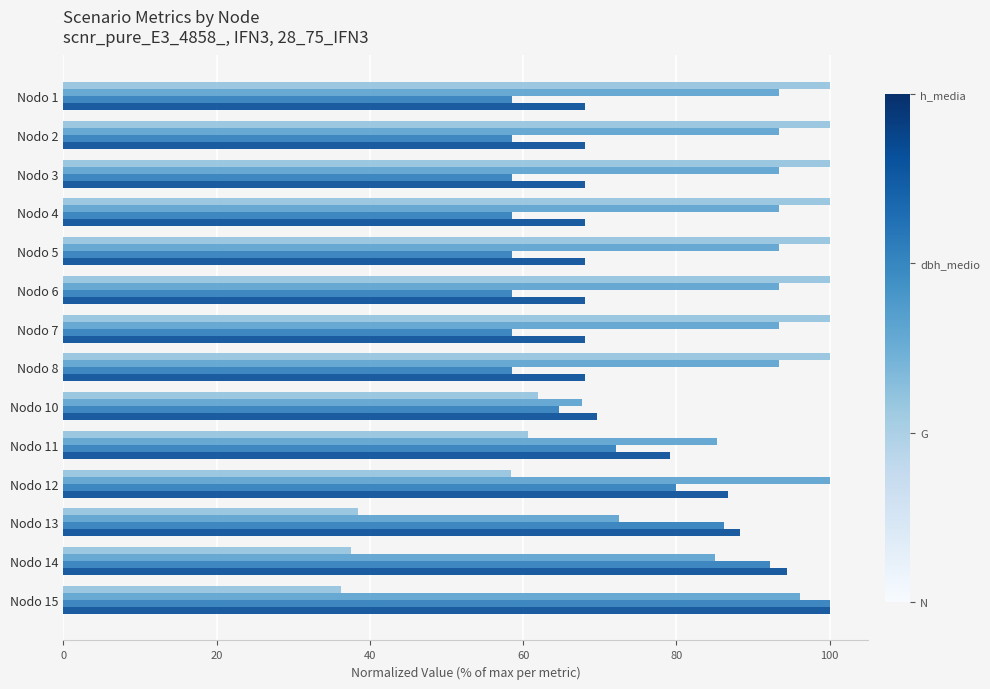

What is the total value across all series at Nodo 11?

297.3